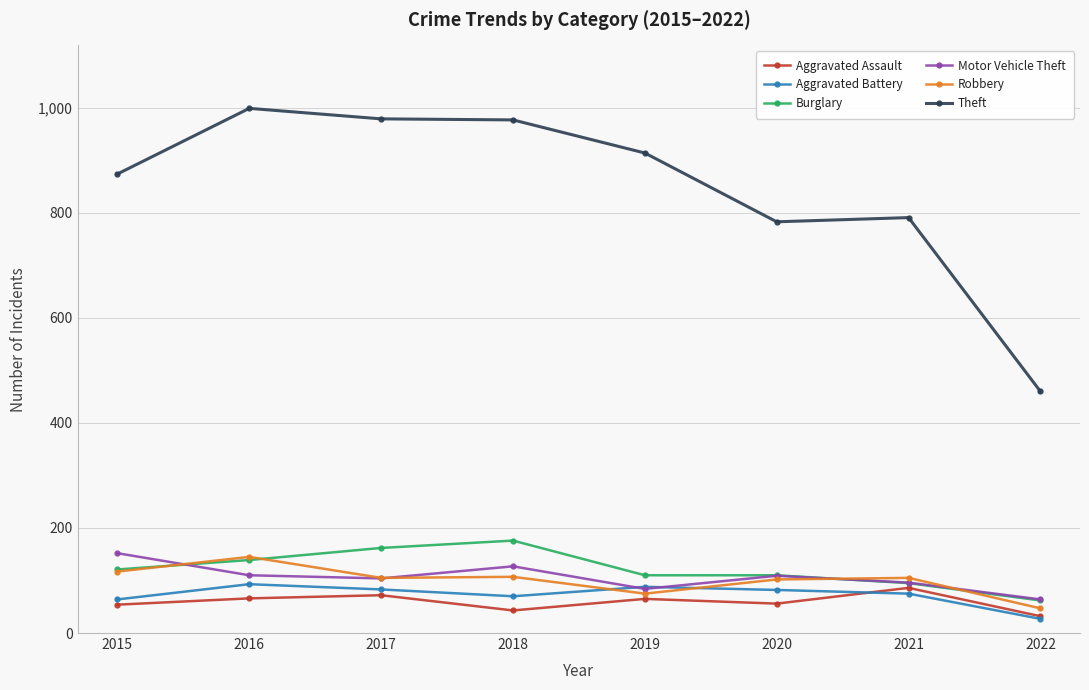

Which series has the widest spread of values?

Theft